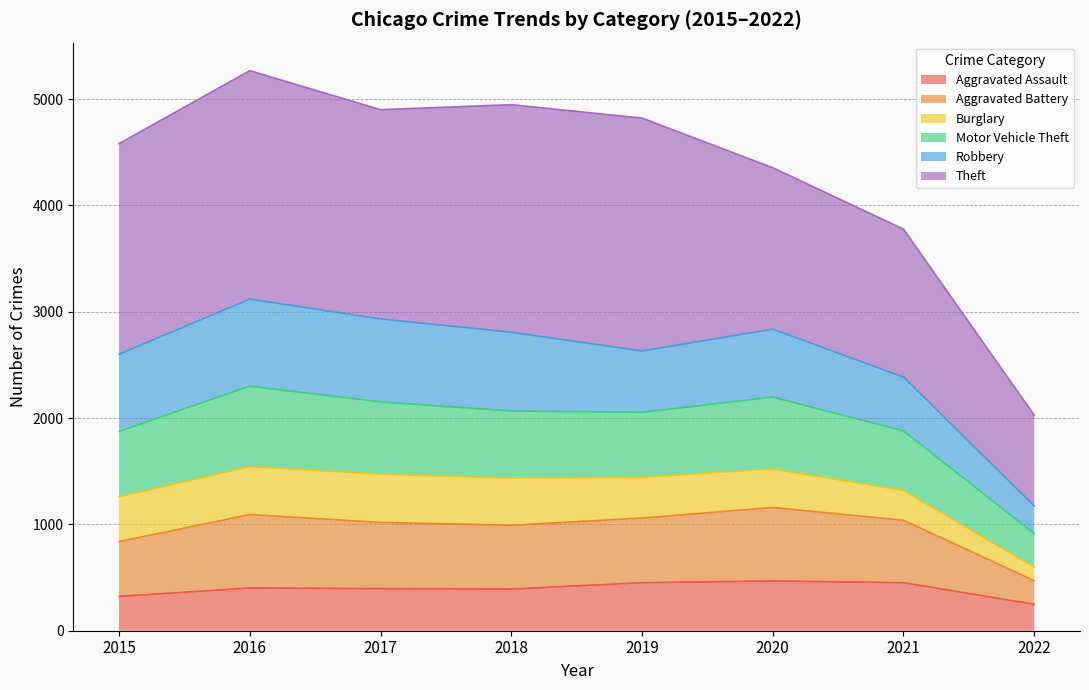

At which category does Aggravated Assault reach its first local peak?

2016